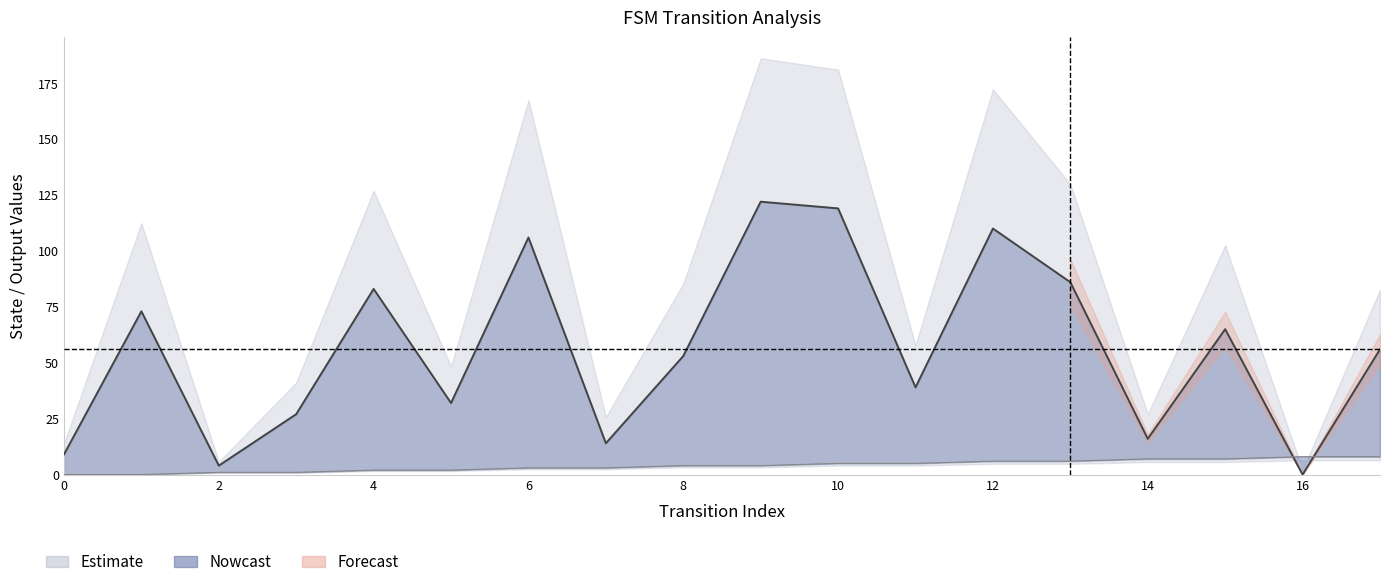

Reading left to right, what are all the values shown in this chart?

source_state: 0=0	1=0	2=1	3=1	4=2	5=2	6=3	7=3	8=4	9=4	10=5	11=5	12=6	13=6	14=7	15=7	16=8	17=8
destination_state: 0=9	1=73	2=4	3=27	4=83	5=32	6=106	7=14	8=53	9=122	10=119	11=39	12=110	13=86	14=16	15=65	16=0	17=56